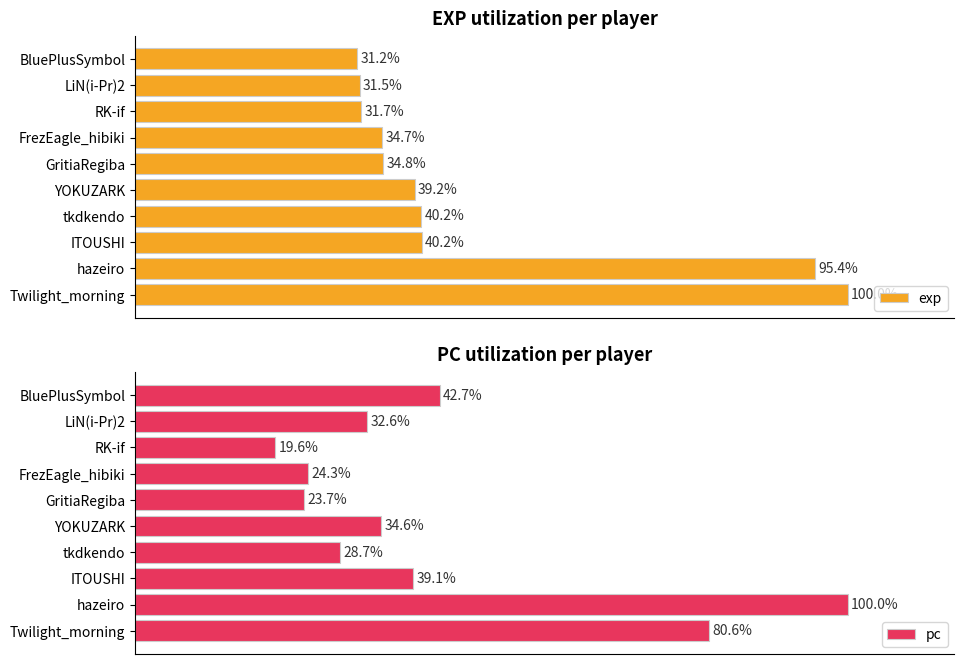

What is the maximum value for pc?

100.0